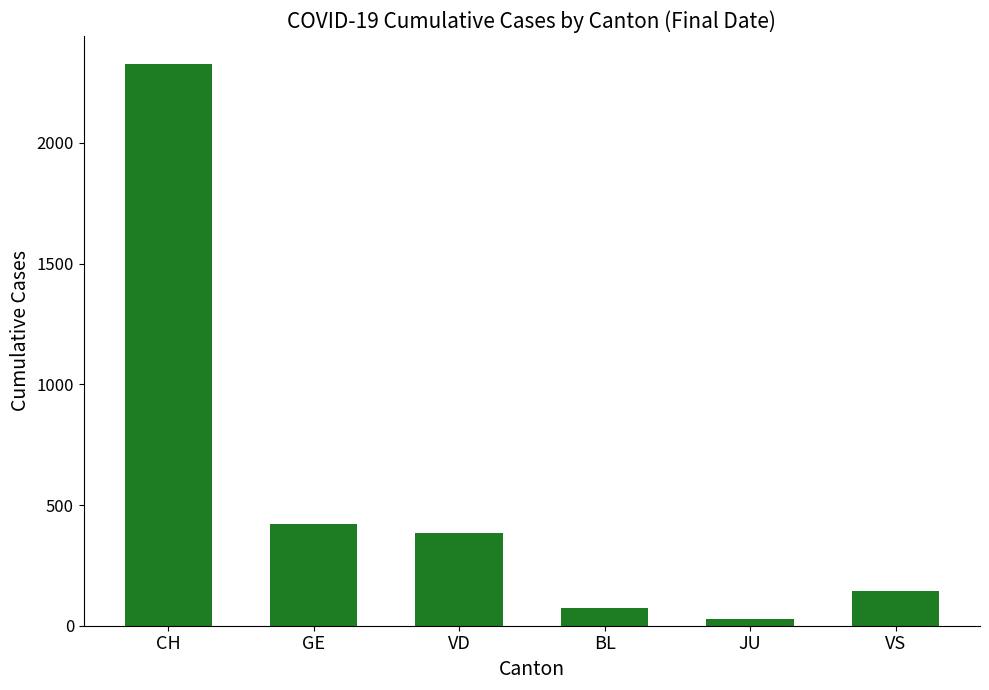

Reading left to right, list all the values displayed in this chart.

2327	421	384	73	27	142